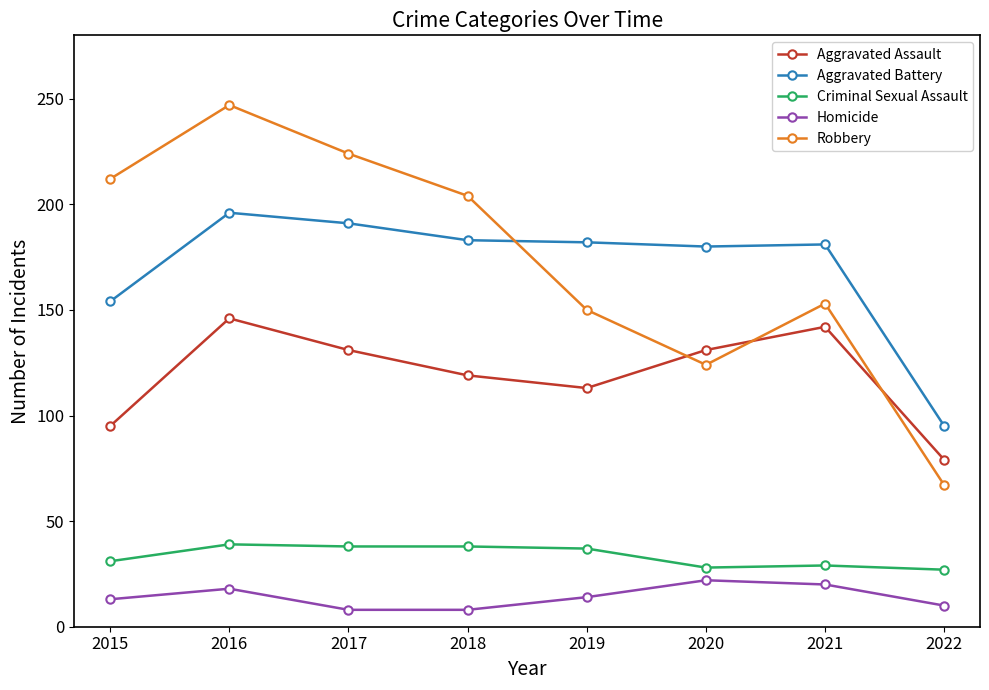

Between which two adjacent categories do Robbery and Aggravated Battery first intersect?

2018 and 2019